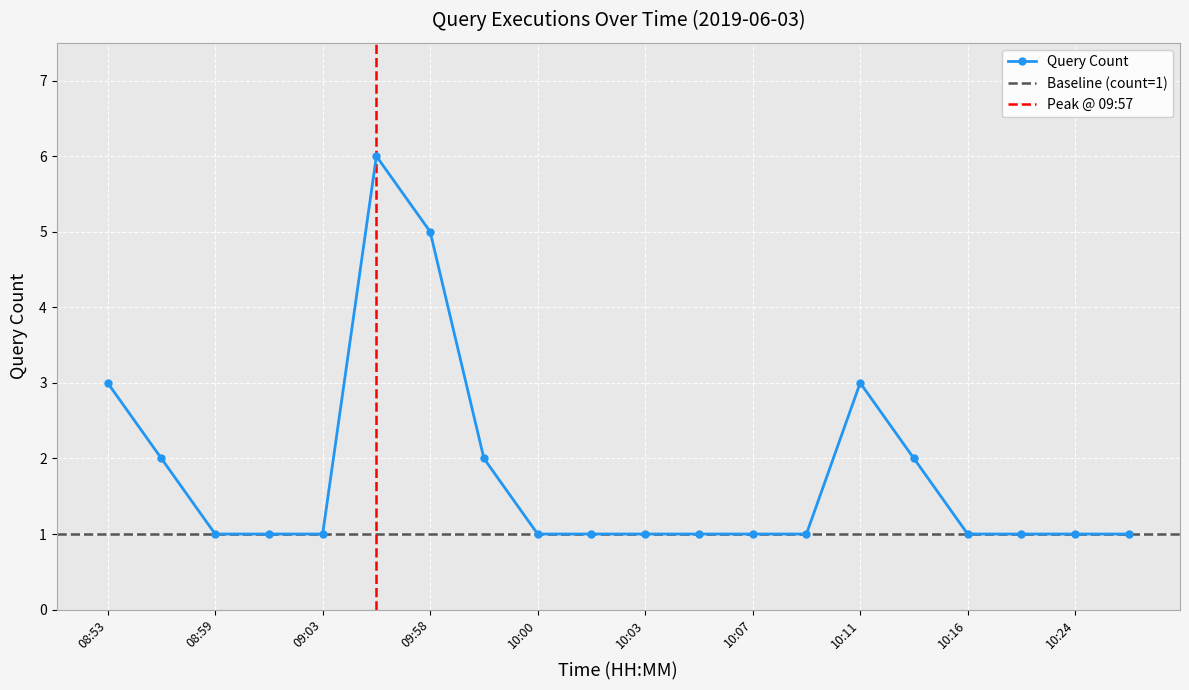

True or false: Query Count has more than 1 interior local peaks.

True